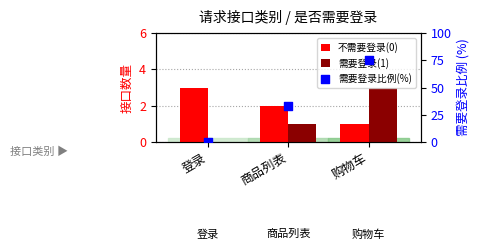

Is the value of 不需要登录(0) at 登录 greater than the value of 需要登录比例(%) at 购物车?

No